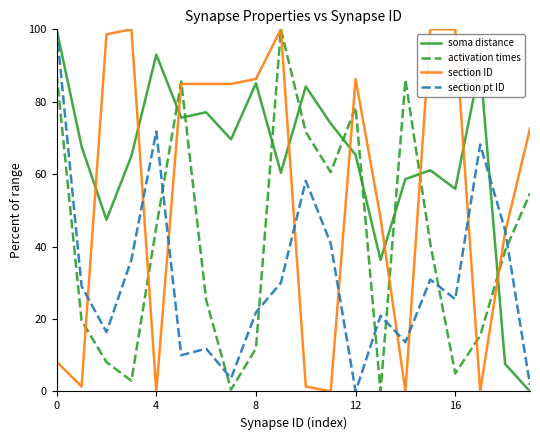

List the series in order of their overall mean, highest first.

soma distance, section ID, activation times, section pt ID